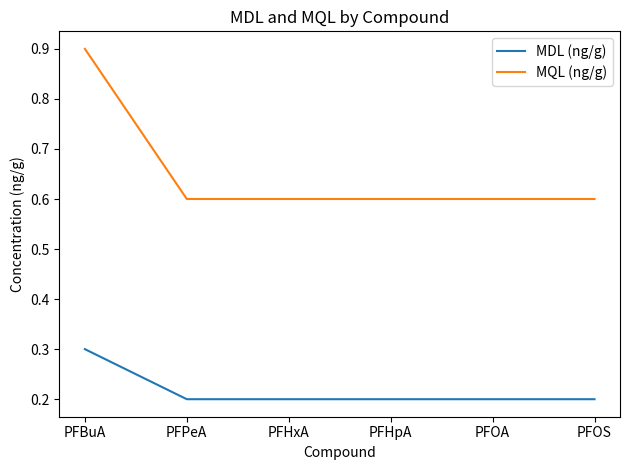

What position from the left is PFHxA?

3